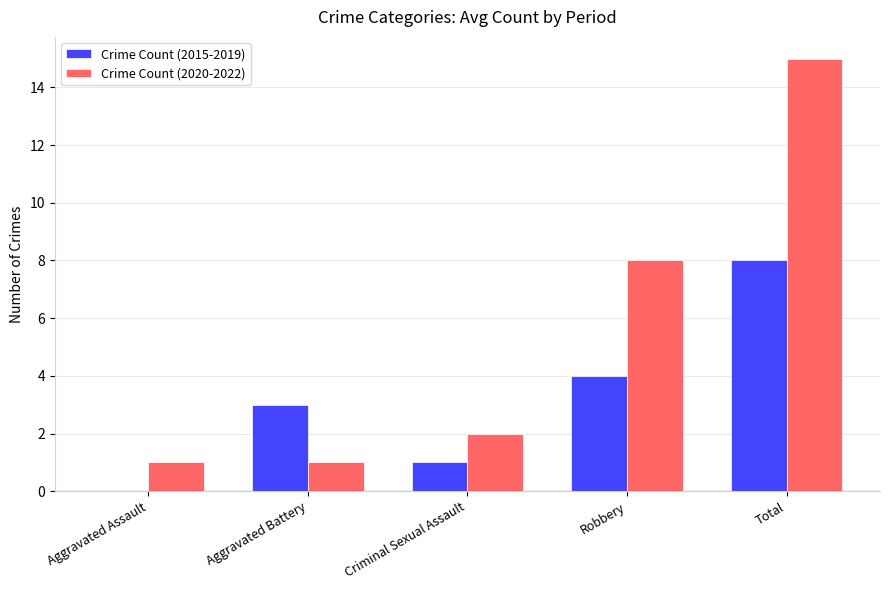

Count the number of categories in the chart.

5